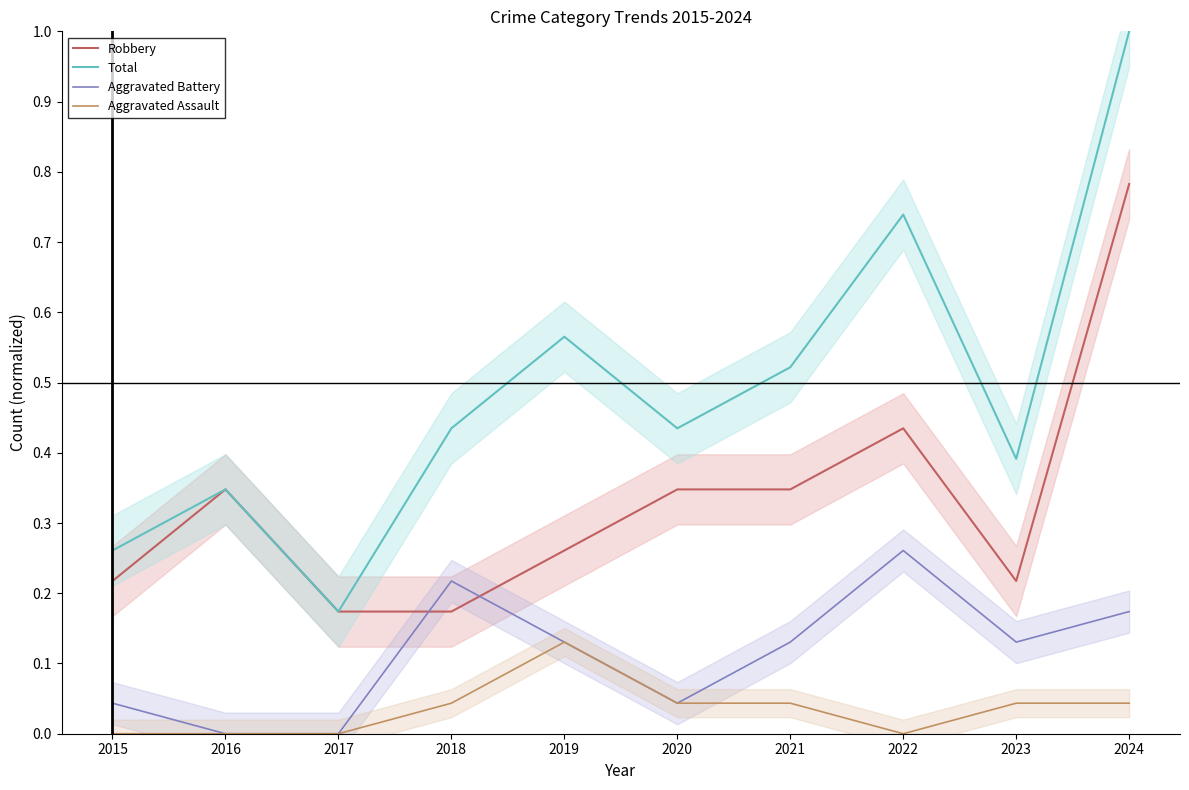

Reading left to right, transcribe all the data shown in this chart.

Robbery: 0.2	0.3	0.2	0.2	0.3	0.3	0.3	0.4	0.2	0.8
Total: 0.3	0.3	0.2	0.4	0.6	0.4	0.5	0.7	0.4	1.0
Aggravated Battery: 0.0	0.0	0.0	0.2	0.1	0.0	0.1	0.3	0.1	0.2
Aggravated Assault: 0.0	0.0	0.0	0.0	0.1	0.0	0.0	0.0	0.0	0.0